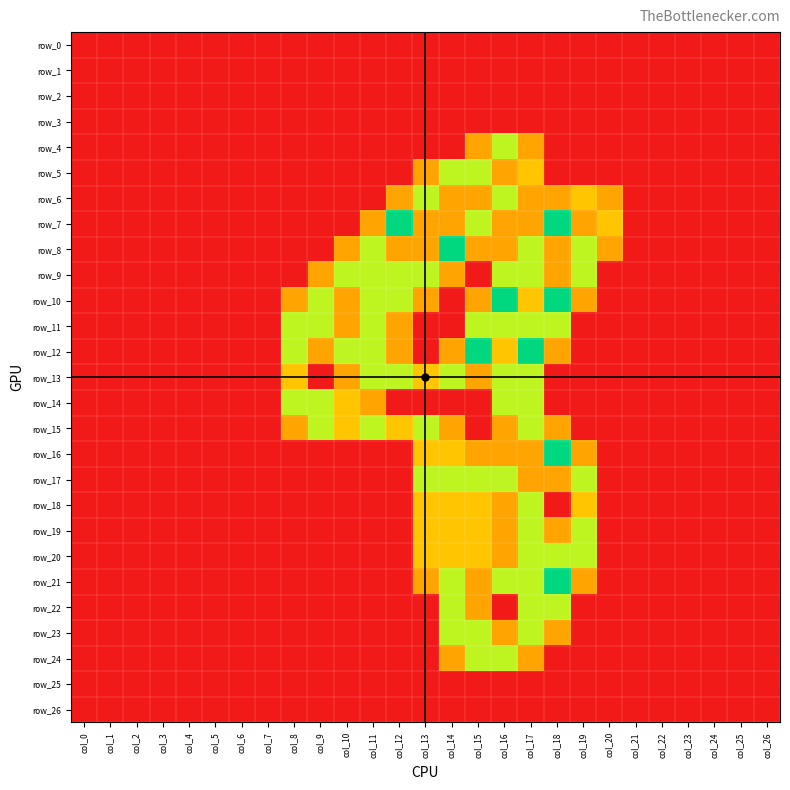

Reading left to right, extract all data points from this chart.

row_0: col_0=0.0	col_1=0.0	col_2=0.0	col_3=0.0	col_4=0.0	col_5=0.0	col_6=0.0	col_7=0.0	col_8=0.0	col_9=0.0	col_10=0.0	col_11=0.0	col_12=0.0	col_13=0.0	col_14=0.0	col_15=0.0	col_16=0.0	col_17=0.0	col_18=0.0	col_19=0.0	col_20=0.0	col_21=0.0	col_22=0.0	col_23=0.0	col_24=0.0	col_25=0.0	col_26=0.0
row_1: col_0=0.0	col_1=0.0	col_2=0.0	col_3=0.0	col_4=0.0	col_5=0.0	col_6=0.0	col_7=0.0	col_8=0.0	col_9=0.0	col_10=0.0	col_11=0.0	col_12=0.0	col_13=0.0	col_14=0.0	col_15=0.0	col_16=0.0	col_17=0.0	col_18=0.0	col_19=0.0	col_20=0.0	col_21=0.0	col_22=0.0	col_23=0.0	col_24=0.0	col_25=0.0	col_26=0.0
row_2: col_0=0.0	col_1=0.0	col_2=0.0	col_3=0.0	col_4=0.0	col_5=0.0	col_6=0.0	col_7=0.0	col_8=0.0	col_9=0.0	col_10=0.0	col_11=0.0	col_12=0.0	col_13=0.0	col_14=0.0	col_15=0.0	col_16=0.0	col_17=0.0	col_18=0.0	col_19=0.0	col_20=0.0	col_21=0.0	col_22=0.0	col_23=0.0	col_24=0.0	col_25=0.0	col_26=0.0
row_3: col_0=0.0	col_1=0.0	col_2=0.0	col_3=0.0	col_4=0.0	col_5=0.0	col_6=0.0	col_7=0.0	col_8=0.0	col_9=0.0	col_10=0.0	col_11=0.0	col_12=0.0	col_13=0.0	col_14=0.0	col_15=0.0	col_16=0.0	col_17=0.0	col_18=0.0	col_19=0.0	col_20=0.0	col_21=0.0	col_22=0.0	col_23=0.0	col_24=0.0	col_25=0.0	col_26=0.0
row_4: col_0=0.0	col_1=0.0	col_2=0.0	col_3=0.0	col_4=0.0	col_5=0.0	col_6=0.0	col_7=0.0	col_8=0.0	col_9=0.0	col_10=0.0	col_11=0.0	col_12=0.0	col_13=0.0	col_14=0.0	col_15=0.8	col_16=1.5	col_17=0.8	col_18=0.0	col_19=0.0	col_20=0.0	col_21=0.0	col_22=0.0	col_23=0.0	col_24=0.0	col_25=0.0	col_26=0.0
row_5: col_0=0.0	col_1=0.0	col_2=0.0	col_3=0.0	col_4=0.0	col_5=0.0	col_6=0.0	col_7=0.0	col_8=0.0	col_9=0.0	col_10=0.0	col_11=0.0	col_12=0.0	col_13=0.8	col_14=1.5	col_15=1.5	col_16=0.8	col_17=1.0	col_18=0.0	col_19=0.0	col_20=0.0	col_21=0.0	col_22=0.0	col_23=0.0	col_24=0.0	col_25=0.0	col_26=0.0
row_6: col_0=0.0	col_1=0.0	col_2=0.0	col_3=0.0	col_4=0.0	col_5=0.0	col_6=0.0	col_7=0.0	col_8=0.0	col_9=0.0	col_10=0.0	col_11=0.0	col_12=0.8	col_13=1.5	col_14=0.8	col_15=0.8	col_16=1.5	col_17=0.8	col_18=0.8	col_19=1.0	col_20=0.8	col_21=0.0	col_22=0.0	col_23=0.0	col_24=0.0	col_25=0.0	col_26=0.0
row_7: col_0=0.0	col_1=0.0	col_2=0.0	col_3=0.0	col_4=0.0	col_5=0.0	col_6=0.0	col_7=0.0	col_8=0.0	col_9=0.0	col_10=0.0	col_11=0.8	col_12=2.0	col_13=0.8	col_14=0.8	col_15=1.5	col_16=0.8	col_17=0.8	col_18=2.0	col_19=0.8	col_20=1.0	col_21=0.0	col_22=0.0	col_23=0.0	col_24=0.0	col_25=0.0	col_26=0.0
row_8: col_0=0.0	col_1=0.0	col_2=0.0	col_3=0.0	col_4=0.0	col_5=0.0	col_6=0.0	col_7=0.0	col_8=0.0	col_9=0.0	col_10=0.8	col_11=1.5	col_12=0.8	col_13=0.8	col_14=2.0	col_15=0.8	col_16=0.8	col_17=1.5	col_18=0.8	col_19=1.5	col_20=0.8	col_21=0.0	col_22=0.0	col_23=0.0	col_24=0.0	col_25=0.0	col_26=0.0
row_9: col_0=0.0	col_1=0.0	col_2=0.0	col_3=0.0	col_4=0.0	col_5=0.0	col_6=0.0	col_7=0.0	col_8=0.0	col_9=0.8	col_10=1.5	col_11=1.5	col_12=1.5	col_13=1.5	col_14=0.8	col_15=0.0	col_16=1.5	col_17=1.5	col_18=0.8	col_19=1.5	col_20=0.0	col_21=0.0	col_22=0.0	col_23=0.0	col_24=0.0	col_25=0.0	col_26=0.0
row_10: col_0=0.0	col_1=0.0	col_2=0.0	col_3=0.0	col_4=0.0	col_5=0.0	col_6=0.0	col_7=0.0	col_8=0.8	col_9=1.5	col_10=0.8	col_11=1.5	col_12=1.5	col_13=0.8	col_14=0.0	col_15=0.8	col_16=2.0	col_17=1.0	col_18=2.0	col_19=0.8	col_20=0.0	col_21=0.0	col_22=0.0	col_23=0.0	col_24=0.0	col_25=0.0	col_26=0.0
row_11: col_0=0.0	col_1=0.0	col_2=0.0	col_3=0.0	col_4=0.0	col_5=0.0	col_6=0.0	col_7=0.0	col_8=1.5	col_9=1.5	col_10=0.8	col_11=1.5	col_12=0.8	col_13=0.0	col_14=0.0	col_15=1.5	col_16=1.5	col_17=1.5	col_18=1.5	col_19=0.0	col_20=0.0	col_21=0.0	col_22=0.0	col_23=0.0	col_24=0.0	col_25=0.0	col_26=0.0
row_12: col_0=0.0	col_1=0.0	col_2=0.0	col_3=0.0	col_4=0.0	col_5=0.0	col_6=0.0	col_7=0.0	col_8=1.5	col_9=0.8	col_10=1.5	col_11=1.5	col_12=0.8	col_13=0.0	col_14=0.8	col_15=2.0	col_16=1.0	col_17=2.0	col_18=0.8	col_19=0.0	col_20=0.0	col_21=0.0	col_22=0.0	col_23=0.0	col_24=0.0	col_25=0.0	col_26=0.0
row_13: col_0=0.0	col_1=0.0	col_2=0.0	col_3=0.0	col_4=0.0	col_5=0.0	col_6=0.0	col_7=0.0	col_8=1.0	col_9=0.0	col_10=0.8	col_11=1.5	col_12=1.5	col_13=1.0	col_14=1.5	col_15=0.8	col_16=1.5	col_17=1.5	col_18=0.0	col_19=0.0	col_20=0.0	col_21=0.0	col_22=0.0	col_23=0.0	col_24=0.0	col_25=0.0	col_26=0.0
row_14: col_0=0.0	col_1=0.0	col_2=0.0	col_3=0.0	col_4=0.0	col_5=0.0	col_6=0.0	col_7=0.0	col_8=1.5	col_9=1.5	col_10=1.0	col_11=0.8	col_12=0.0	col_13=0.0	col_14=0.0	col_15=0.0	col_16=1.5	col_17=1.5	col_18=0.0	col_19=0.0	col_20=0.0	col_21=0.0	col_22=0.0	col_23=0.0	col_24=0.0	col_25=0.0	col_26=0.0
row_15: col_0=0.0	col_1=0.0	col_2=0.0	col_3=0.0	col_4=0.0	col_5=0.0	col_6=0.0	col_7=0.0	col_8=0.8	col_9=1.5	col_10=1.0	col_11=1.5	col_12=1.0	col_13=1.5	col_14=0.8	col_15=0.0	col_16=0.8	col_17=1.5	col_18=0.8	col_19=0.0	col_20=0.0	col_21=0.0	col_22=0.0	col_23=0.0	col_24=0.0	col_25=0.0	col_26=0.0
row_16: col_0=0.0	col_1=0.0	col_2=0.0	col_3=0.0	col_4=0.0	col_5=0.0	col_6=0.0	col_7=0.0	col_8=0.0	col_9=0.0	col_10=0.0	col_11=0.0	col_12=0.0	col_13=1.0	col_14=1.0	col_15=0.8	col_16=0.8	col_17=0.8	col_18=2.0	col_19=0.8	col_20=0.0	col_21=0.0	col_22=0.0	col_23=0.0	col_24=0.0	col_25=0.0	col_26=0.0
row_17: col_0=0.0	col_1=0.0	col_2=0.0	col_3=0.0	col_4=0.0	col_5=0.0	col_6=0.0	col_7=0.0	col_8=0.0	col_9=0.0	col_10=0.0	col_11=0.0	col_12=0.0	col_13=1.5	col_14=1.5	col_15=1.5	col_16=1.5	col_17=0.8	col_18=0.8	col_19=1.5	col_20=0.0	col_21=0.0	col_22=0.0	col_23=0.0	col_24=0.0	col_25=0.0	col_26=0.0
row_18: col_0=0.0	col_1=0.0	col_2=0.0	col_3=0.0	col_4=0.0	col_5=0.0	col_6=0.0	col_7=0.0	col_8=0.0	col_9=0.0	col_10=0.0	col_11=0.0	col_12=0.0	col_13=1.0	col_14=1.0	col_15=1.0	col_16=0.8	col_17=1.5	col_18=0.0	col_19=1.0	col_20=0.0	col_21=0.0	col_22=0.0	col_23=0.0	col_24=0.0	col_25=0.0	col_26=0.0
row_19: col_0=0.0	col_1=0.0	col_2=0.0	col_3=0.0	col_4=0.0	col_5=0.0	col_6=0.0	col_7=0.0	col_8=0.0	col_9=0.0	col_10=0.0	col_11=0.0	col_12=0.0	col_13=1.0	col_14=1.0	col_15=1.0	col_16=0.8	col_17=1.5	col_18=0.8	col_19=1.5	col_20=0.0	col_21=0.0	col_22=0.0	col_23=0.0	col_24=0.0	col_25=0.0	col_26=0.0
row_20: col_0=0.0	col_1=0.0	col_2=0.0	col_3=0.0	col_4=0.0	col_5=0.0	col_6=0.0	col_7=0.0	col_8=0.0	col_9=0.0	col_10=0.0	col_11=0.0	col_12=0.0	col_13=1.0	col_14=1.0	col_15=1.0	col_16=0.8	col_17=1.5	col_18=1.5	col_19=1.5	col_20=0.0	col_21=0.0	col_22=0.0	col_23=0.0	col_24=0.0	col_25=0.0	col_26=0.0
row_21: col_0=0.0	col_1=0.0	col_2=0.0	col_3=0.0	col_4=0.0	col_5=0.0	col_6=0.0	col_7=0.0	col_8=0.0	col_9=0.0	col_10=0.0	col_11=0.0	col_12=0.0	col_13=0.8	col_14=1.5	col_15=0.8	col_16=1.5	col_17=1.5	col_18=2.0	col_19=0.8	col_20=0.0	col_21=0.0	col_22=0.0	col_23=0.0	col_24=0.0	col_25=0.0	col_26=0.0
row_22: col_0=0.0	col_1=0.0	col_2=0.0	col_3=0.0	col_4=0.0	col_5=0.0	col_6=0.0	col_7=0.0	col_8=0.0	col_9=0.0	col_10=0.0	col_11=0.0	col_12=0.0	col_13=0.0	col_14=1.5	col_15=0.8	col_16=0.0	col_17=1.5	col_18=1.5	col_19=0.0	col_20=0.0	col_21=0.0	col_22=0.0	col_23=0.0	col_24=0.0	col_25=0.0	col_26=0.0
row_23: col_0=0.0	col_1=0.0	col_2=0.0	col_3=0.0	col_4=0.0	col_5=0.0	col_6=0.0	col_7=0.0	col_8=0.0	col_9=0.0	col_10=0.0	col_11=0.0	col_12=0.0	col_13=0.0	col_14=1.5	col_15=1.5	col_16=0.8	col_17=1.5	col_18=0.8	col_19=0.0	col_20=0.0	col_21=0.0	col_22=0.0	col_23=0.0	col_24=0.0	col_25=0.0	col_26=0.0
row_24: col_0=0.0	col_1=0.0	col_2=0.0	col_3=0.0	col_4=0.0	col_5=0.0	col_6=0.0	col_7=0.0	col_8=0.0	col_9=0.0	col_10=0.0	col_11=0.0	col_12=0.0	col_13=0.0	col_14=0.8	col_15=1.5	col_16=1.5	col_17=0.8	col_18=0.0	col_19=0.0	col_20=0.0	col_21=0.0	col_22=0.0	col_23=0.0	col_24=0.0	col_25=0.0	col_26=0.0
row_25: col_0=0.0	col_1=0.0	col_2=0.0	col_3=0.0	col_4=0.0	col_5=0.0	col_6=0.0	col_7=0.0	col_8=0.0	col_9=0.0	col_10=0.0	col_11=0.0	col_12=0.0	col_13=0.0	col_14=0.0	col_15=0.0	col_16=0.0	col_17=0.0	col_18=0.0	col_19=0.0	col_20=0.0	col_21=0.0	col_22=0.0	col_23=0.0	col_24=0.0	col_25=0.0	col_26=0.0
row_26: col_0=0.0	col_1=0.0	col_2=0.0	col_3=0.0	col_4=0.0	col_5=0.0	col_6=0.0	col_7=0.0	col_8=0.0	col_9=0.0	col_10=0.0	col_11=0.0	col_12=0.0	col_13=0.0	col_14=0.0	col_15=0.0	col_16=0.0	col_17=0.0	col_18=0.0	col_19=0.0	col_20=0.0	col_21=0.0	col_22=0.0	col_23=0.0	col_24=0.0	col_25=0.0	col_26=0.0